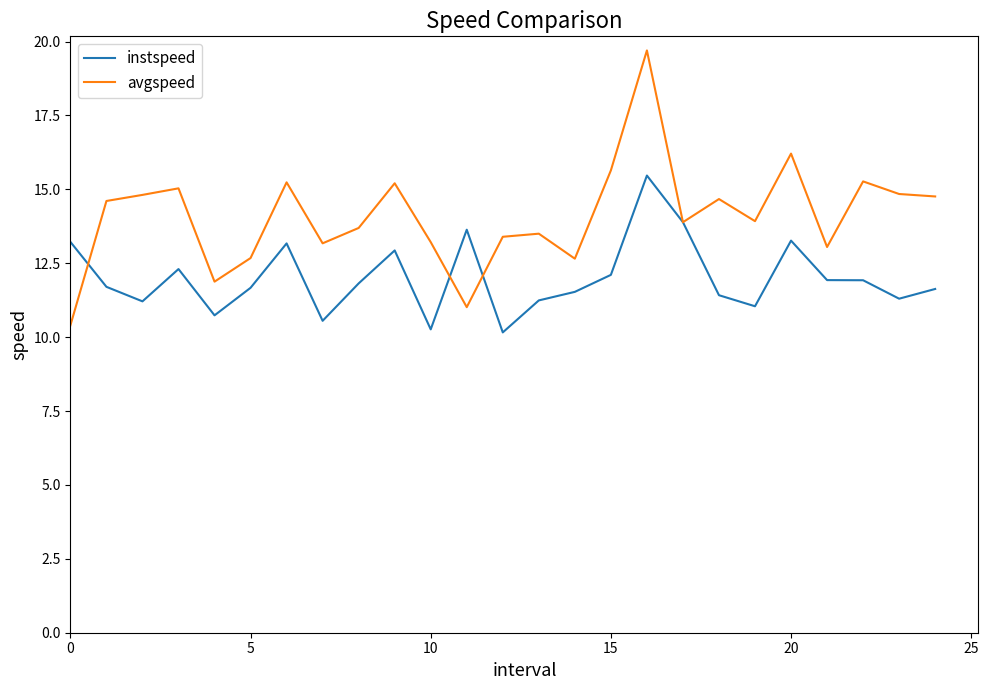

What is the difference between the maximum and second lowest values in the instspeed series?

5.2